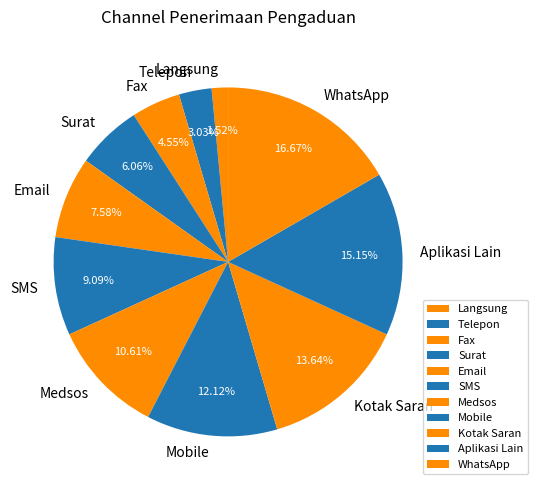

Rank the categories by value from highest to lowest.

WhatsApp, Aplikasi Lain, Kotak Saran, Mobile, Medsos, SMS, Email, Surat, Fax, Telepon, Langsung